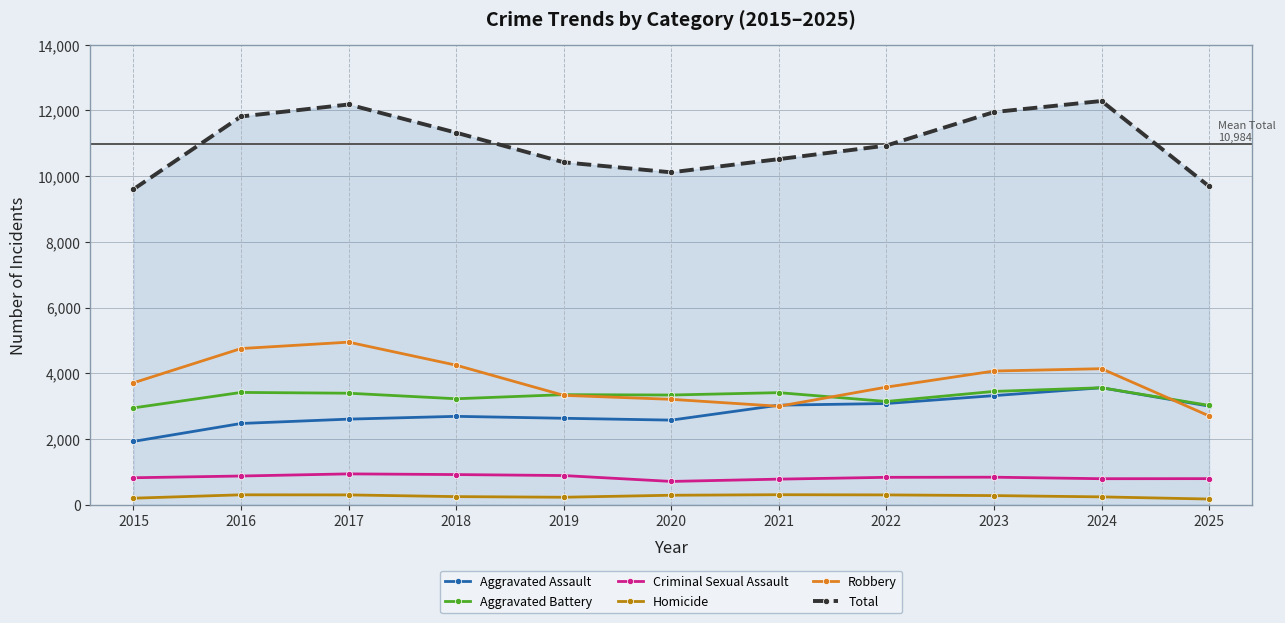

How many lines are shown in the chart?

6